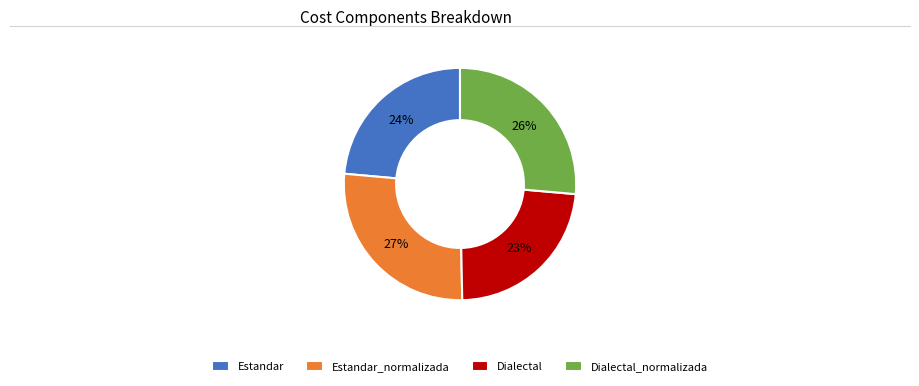

Count the number of slices in the pie.

4